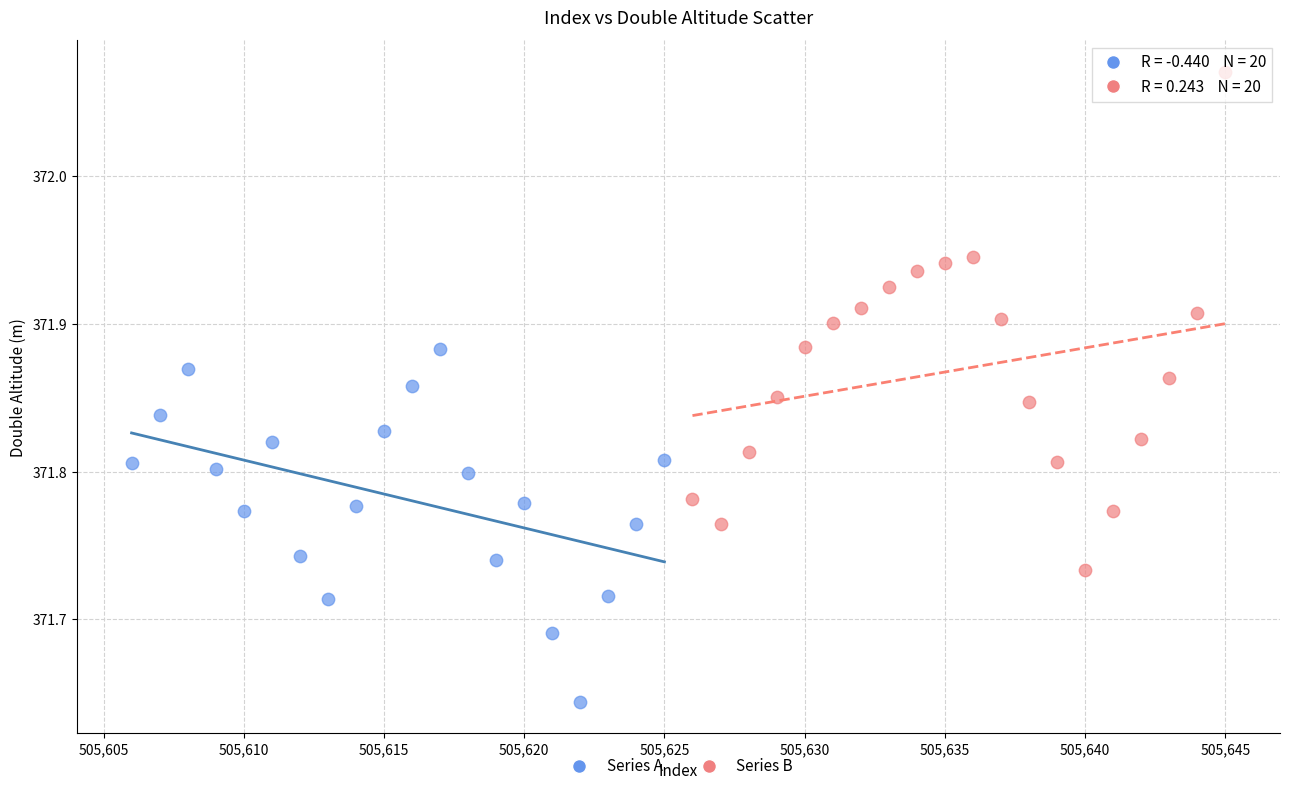

Which series has the widest spread of Y values?

Series B